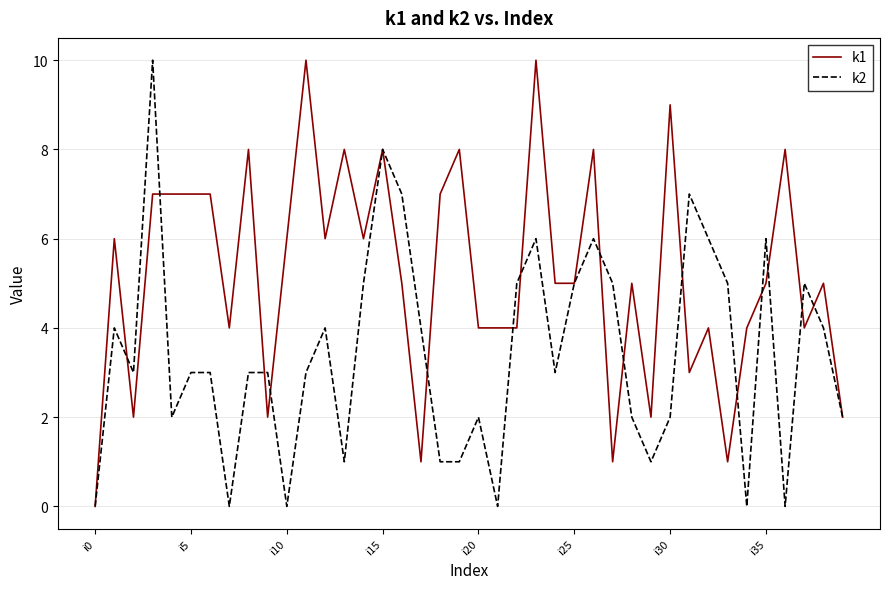

Count the k2 values in the range 2 to 5.

22